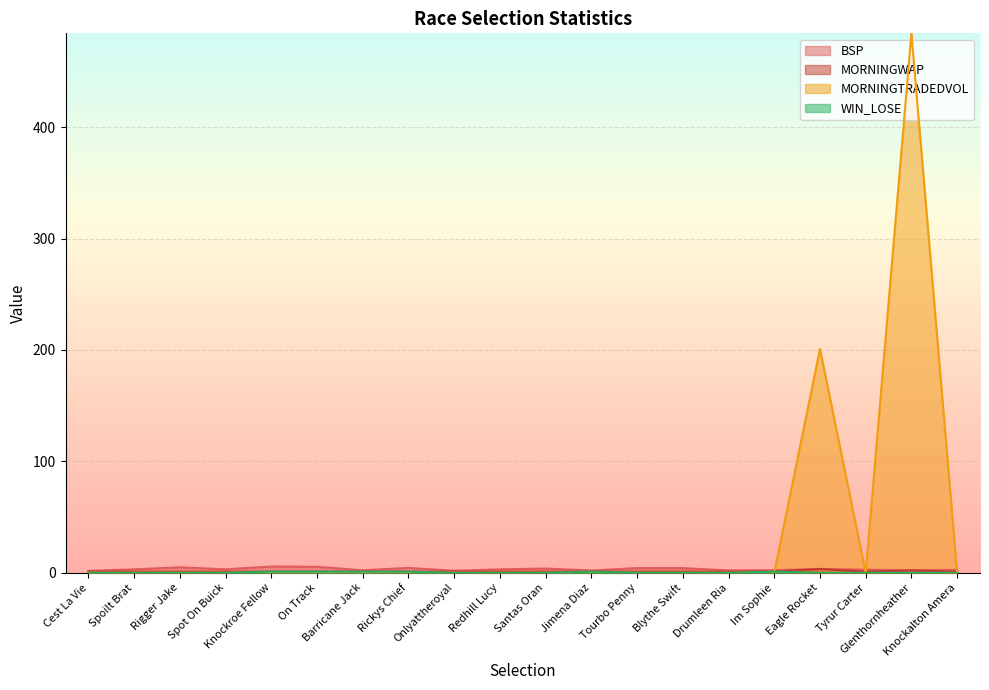

At which category is the sum across all series the highest?

Glenthornheather